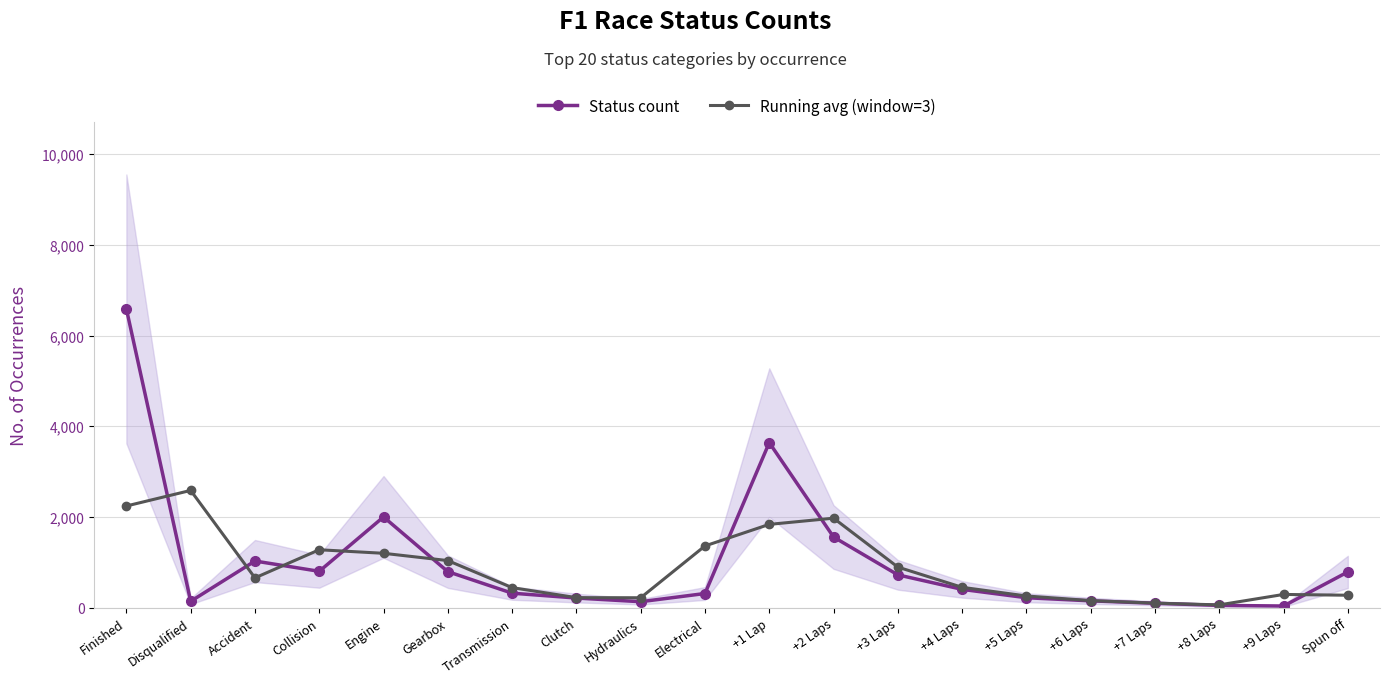

At which label is Running avg (window=3) closest to 1324?

Electrical